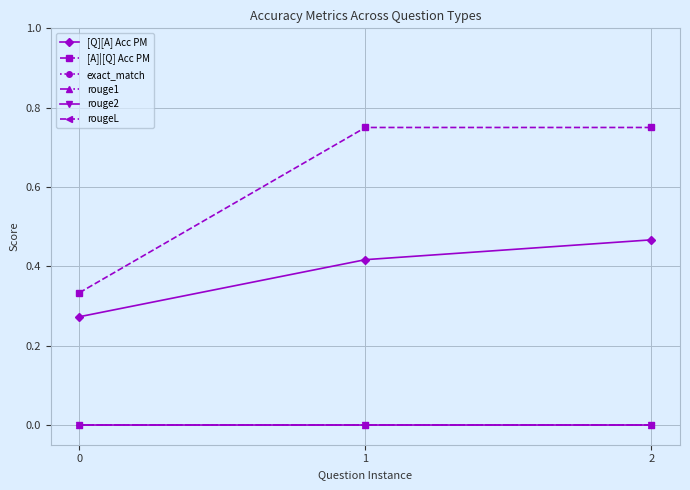

What are all the series names shown in the legend?

[Q][A] Acc PM, [A]|[Q] Acc PM, exact_match, rouge1, rouge2, rougeL